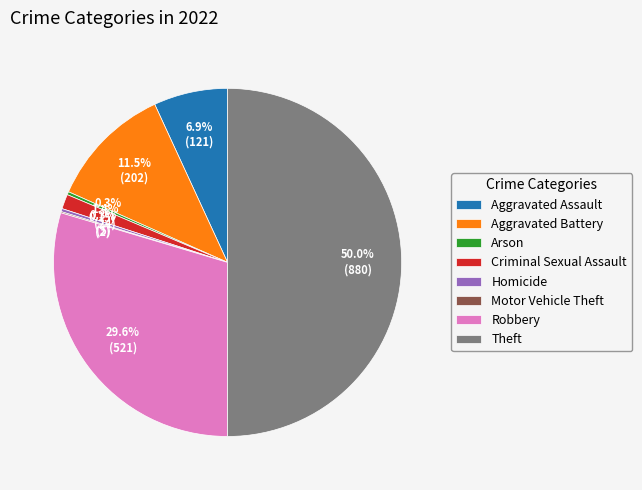

How much of the chart is everything except Arson?

99.7%